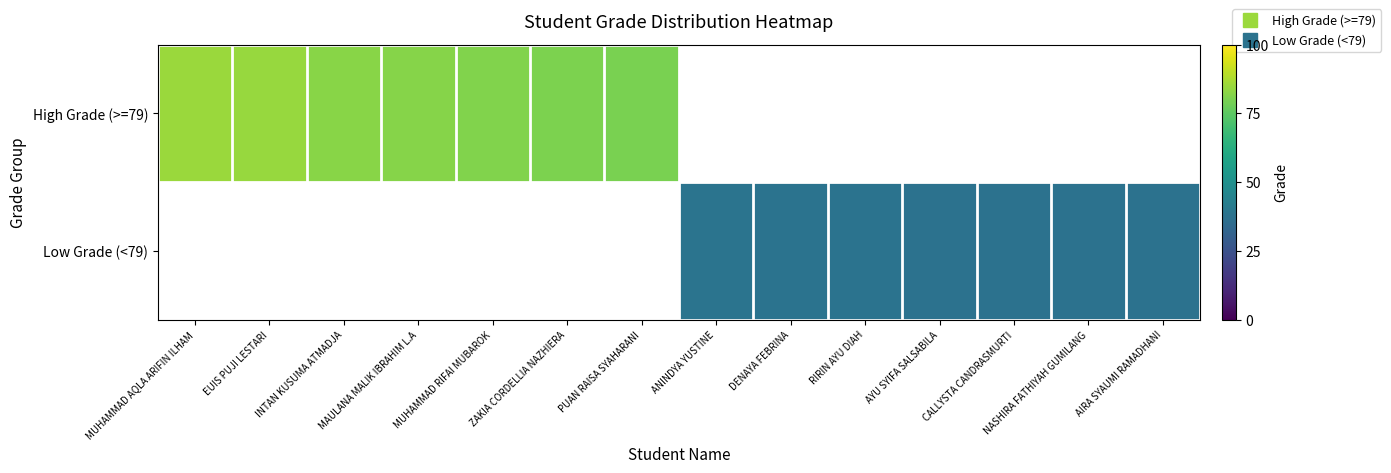

What is the smallest value displayed?

37.7